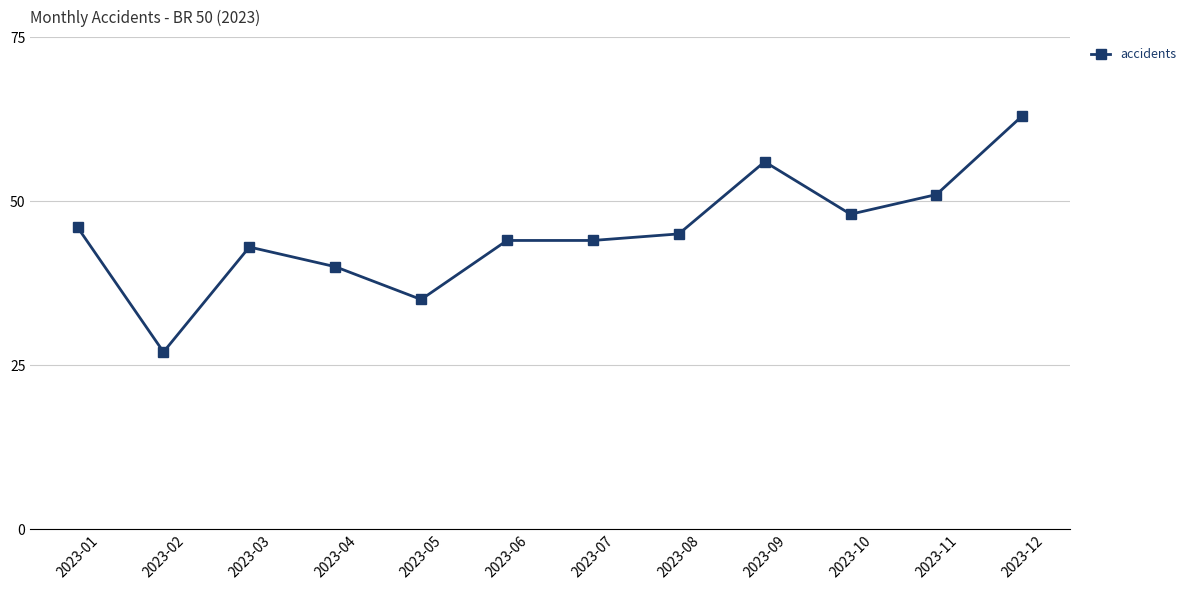

What is the difference between the maximum and second lowest values?

28